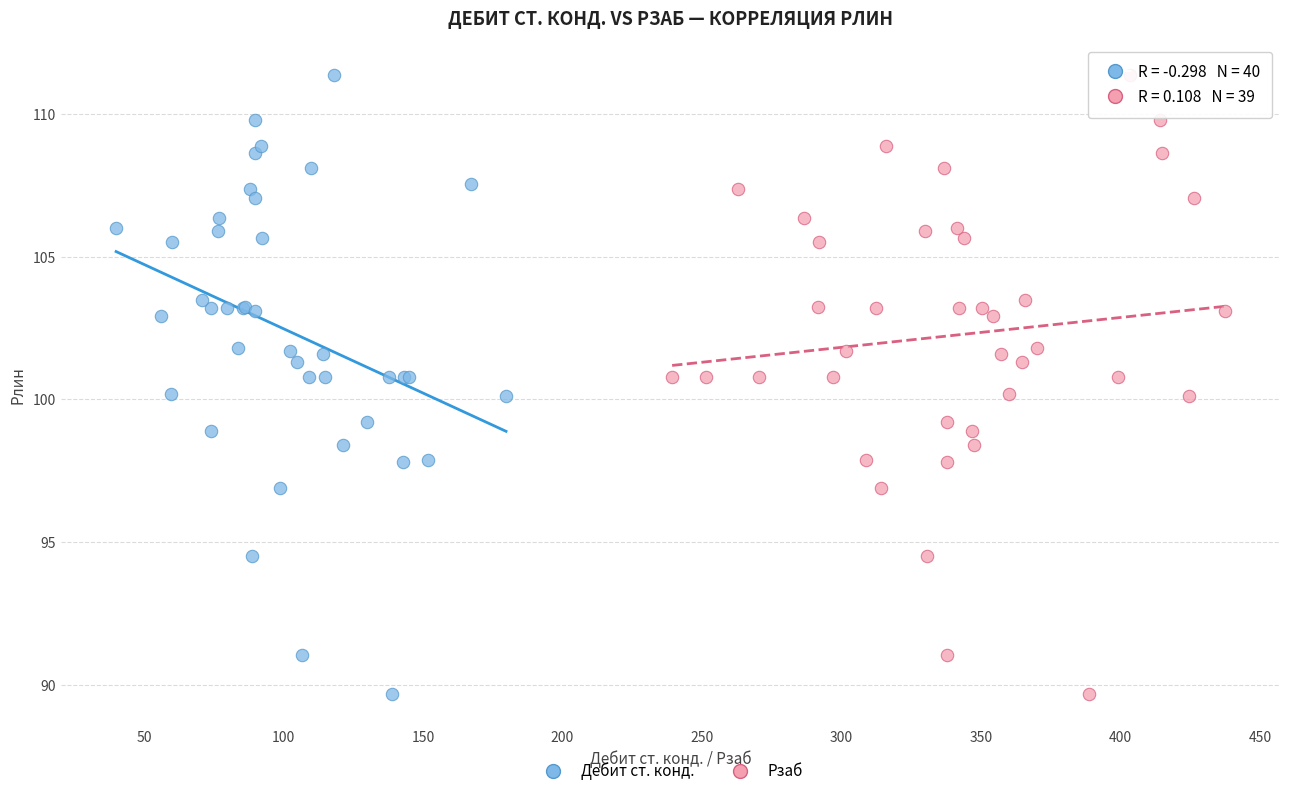

What are all the series names shown in the legend?

Дебит ст. конд., Рзаб